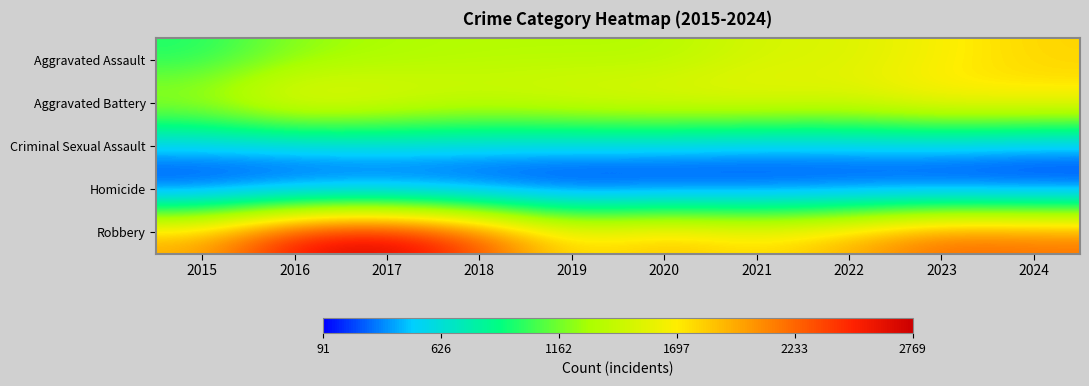

At which category is the sum across all series the highest?

2017